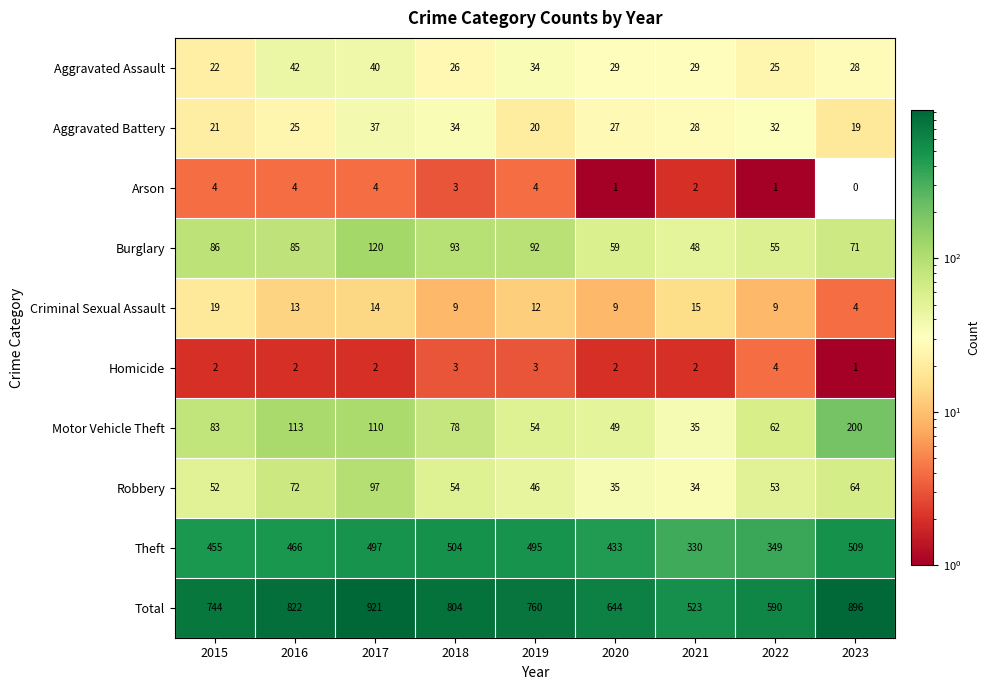

What is the maximum value for Aggravated Battery?

37